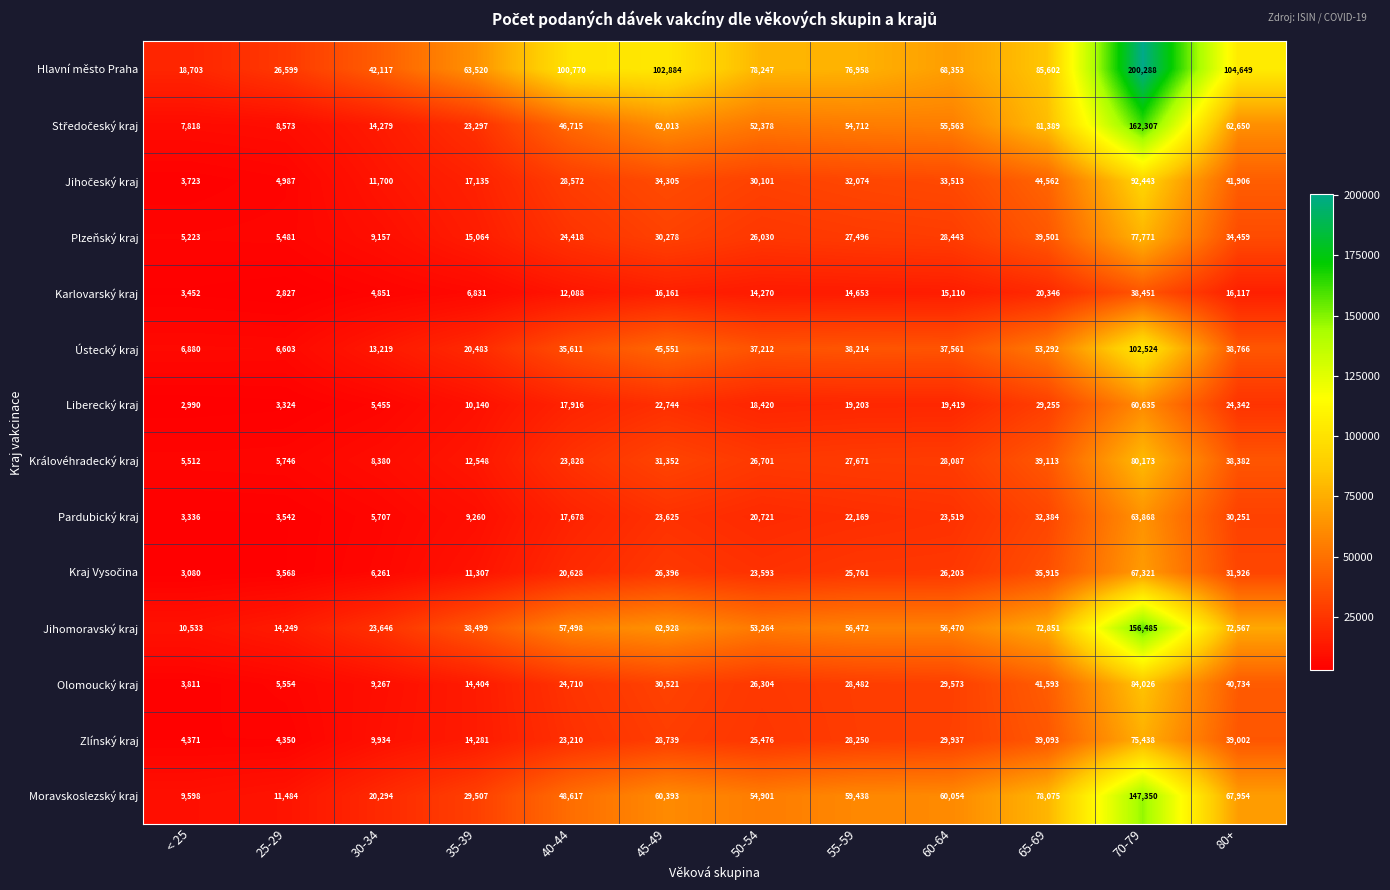

What is the sum of the Liberecký kraj values at 45-49 and 70-79?

83379